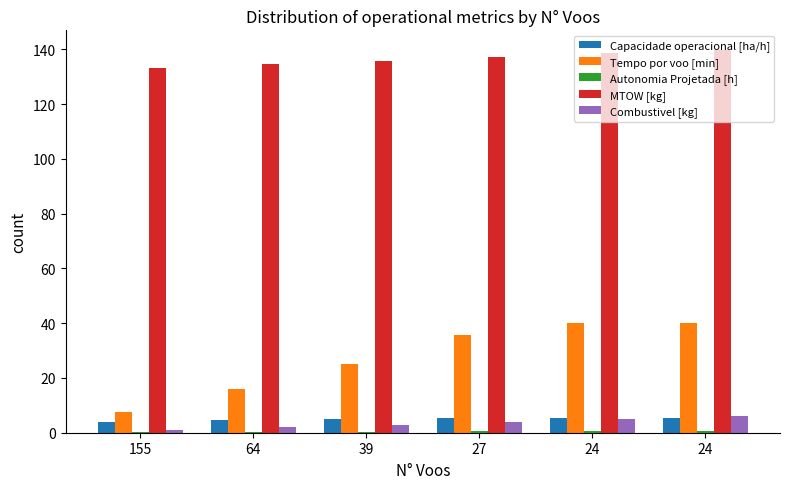

Does the chart contain stacked bars?

No